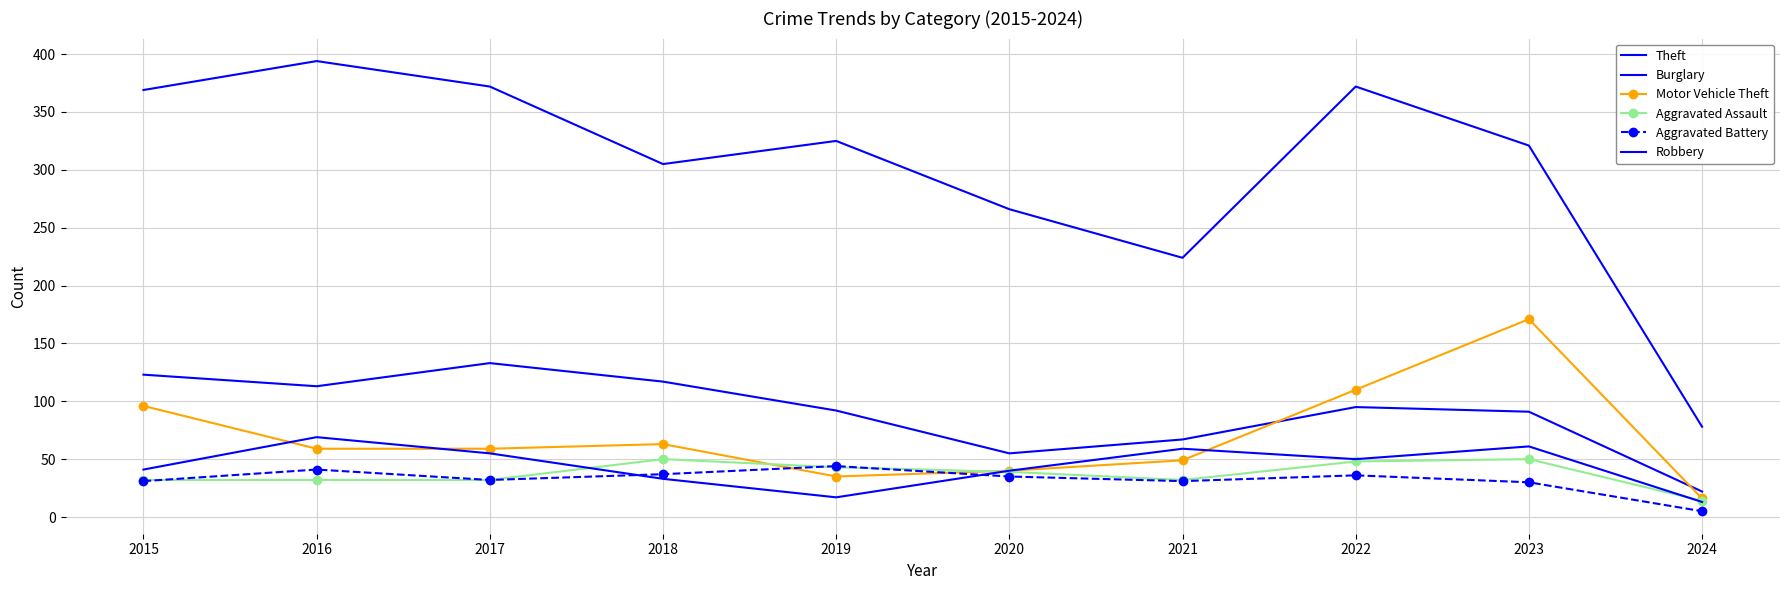

Between 2021 and 2016, which is larger?

2016